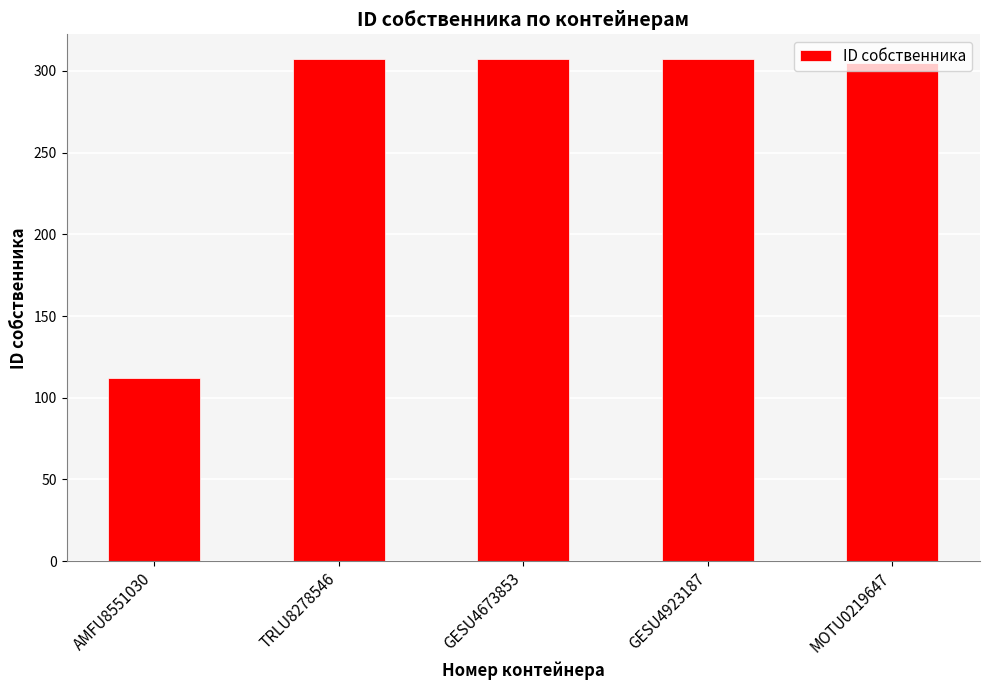

What is the minimum value shown in the chart?

112